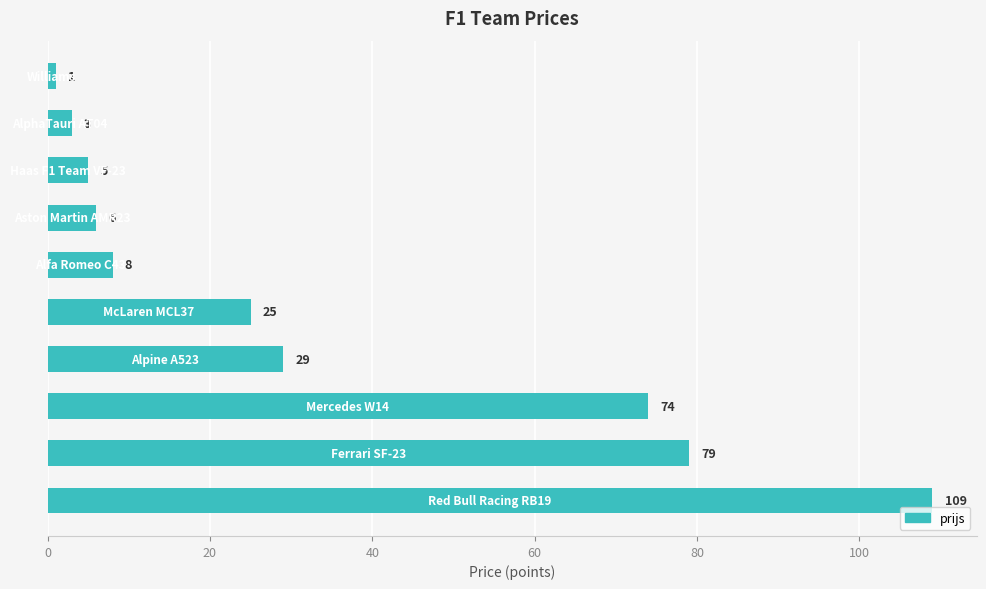

What is the average value?

34